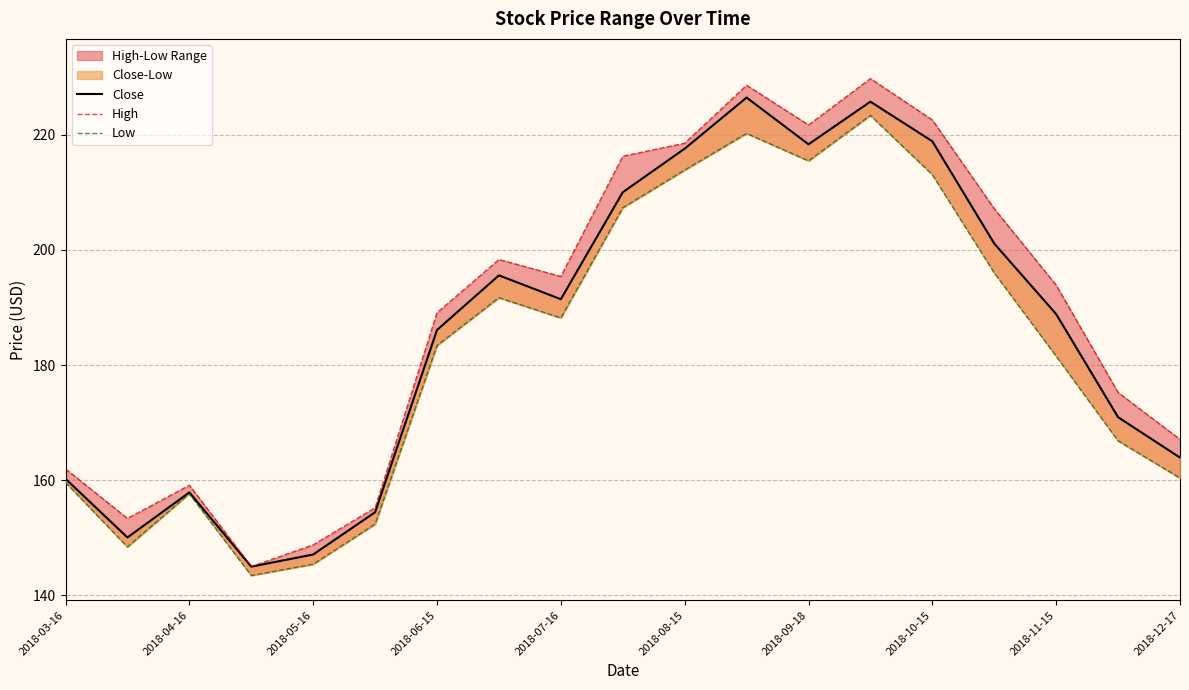

Which series has the widest spread of values?

High